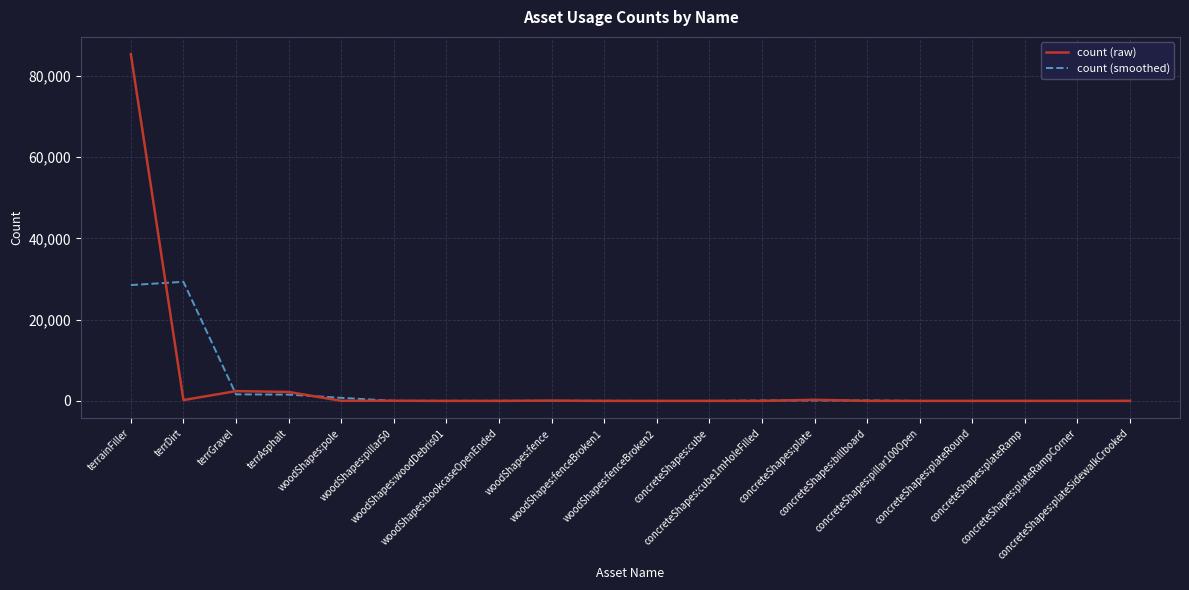

At terrGravel, list the series in order from largest to smallest.

count (raw), count (smoothed)